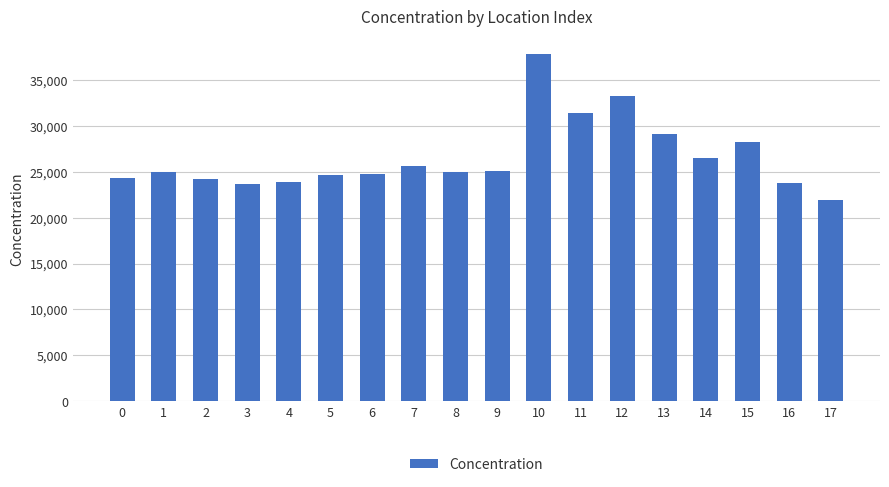

Is it true that the value at 14 is 12781?

False